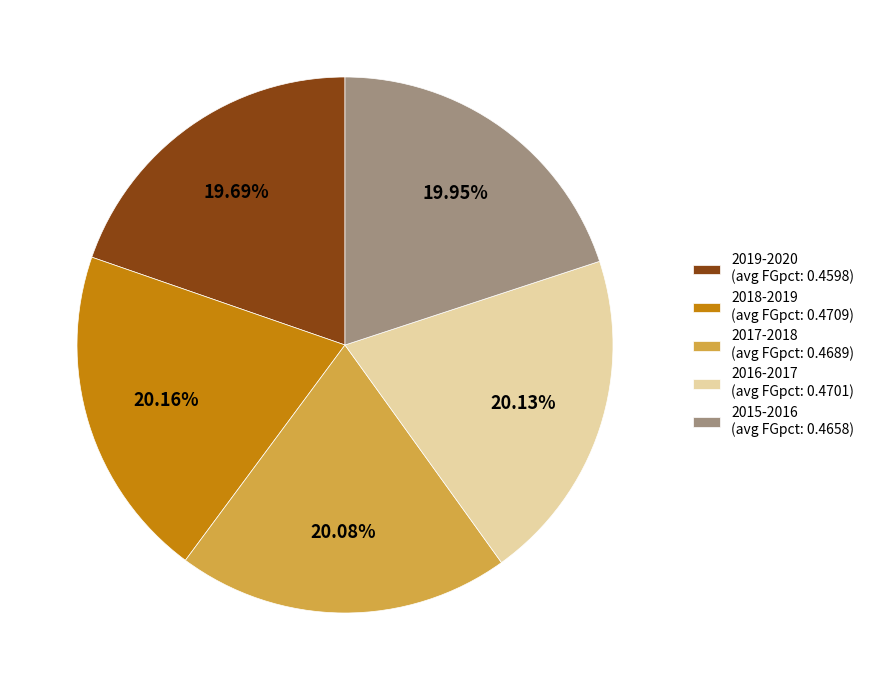

Count the number of slices in the pie.

5